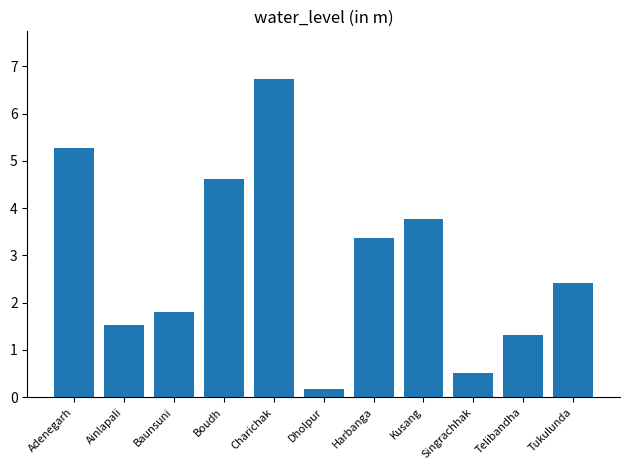

What is the label of the 9th bar from the left?

Singrachhak